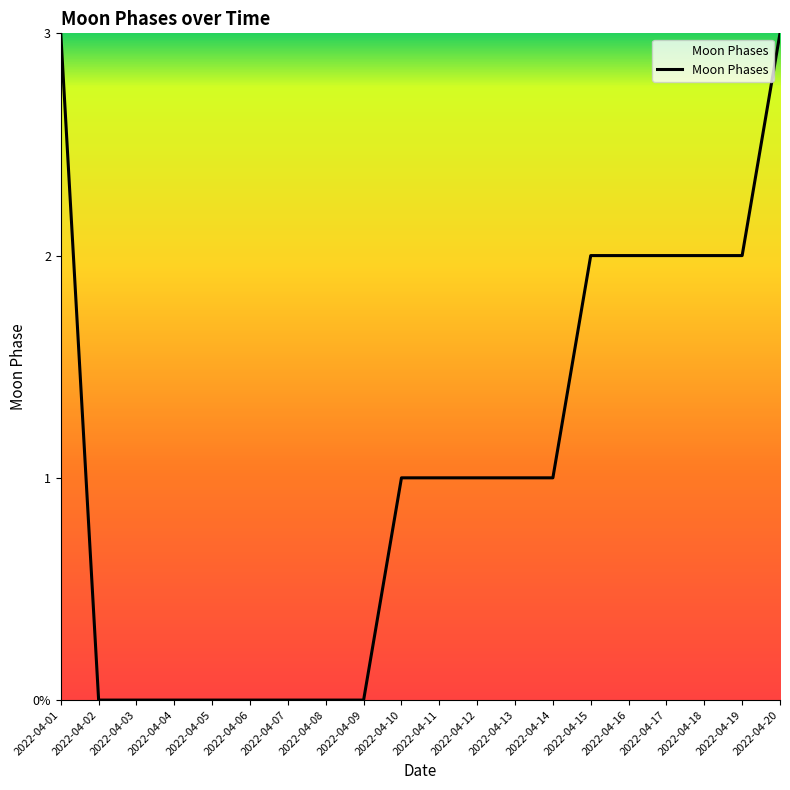

What is the greatest value displayed?

3